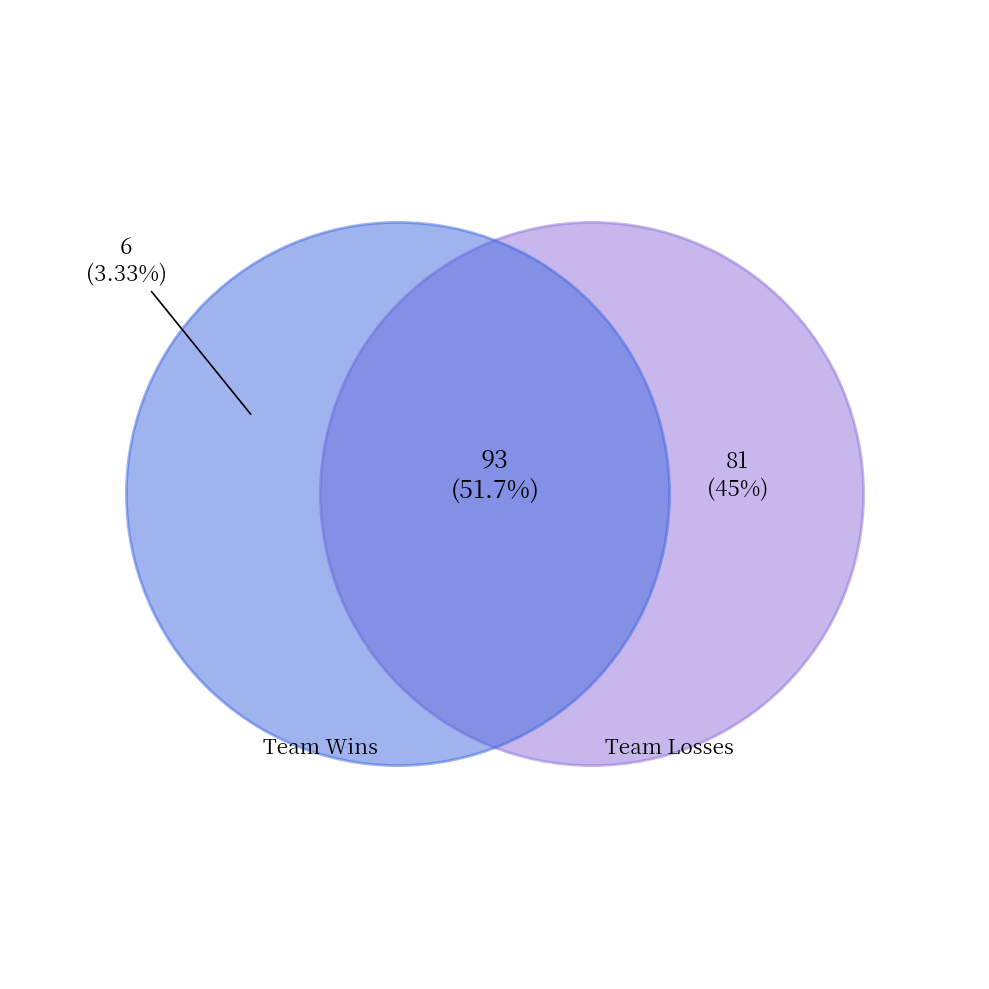

Is it true that New Orleans Hornets is 12% of the pie?

False